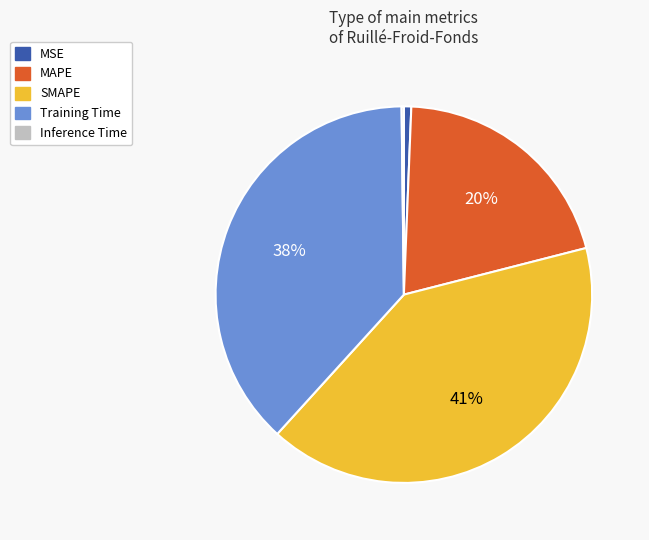

Does SMAPE represent more than half of the total?

No